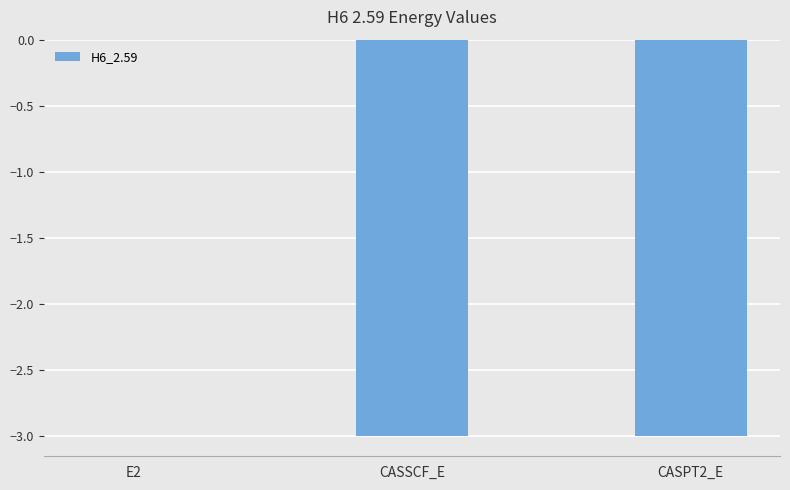

What is the sum of all values?

-6.0